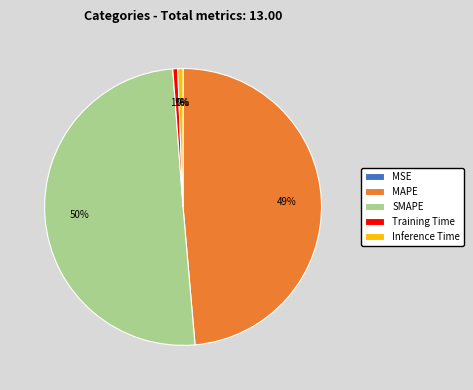

Which slice represents more than half of the pie?

SMAPE